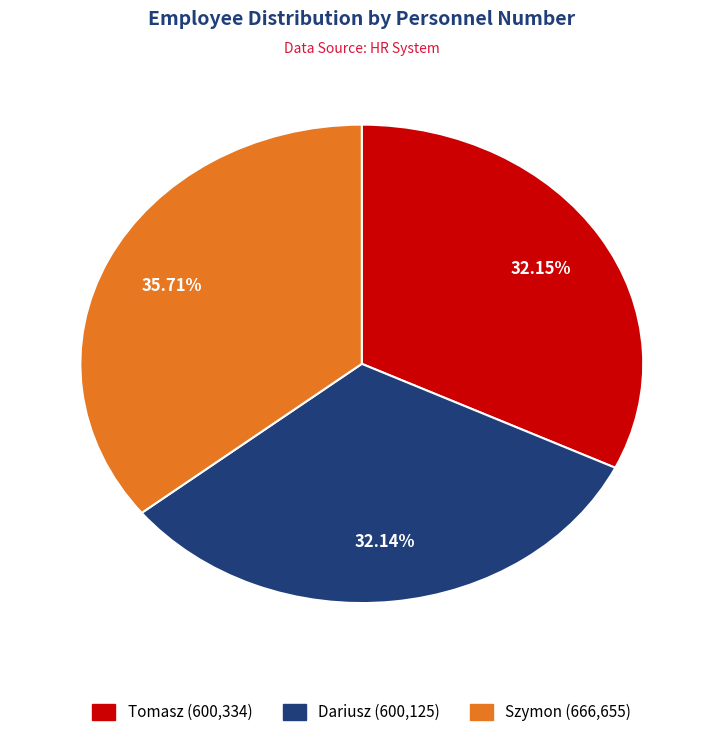

What percentage is the Tomasz slice, to the nearest percent?

32%